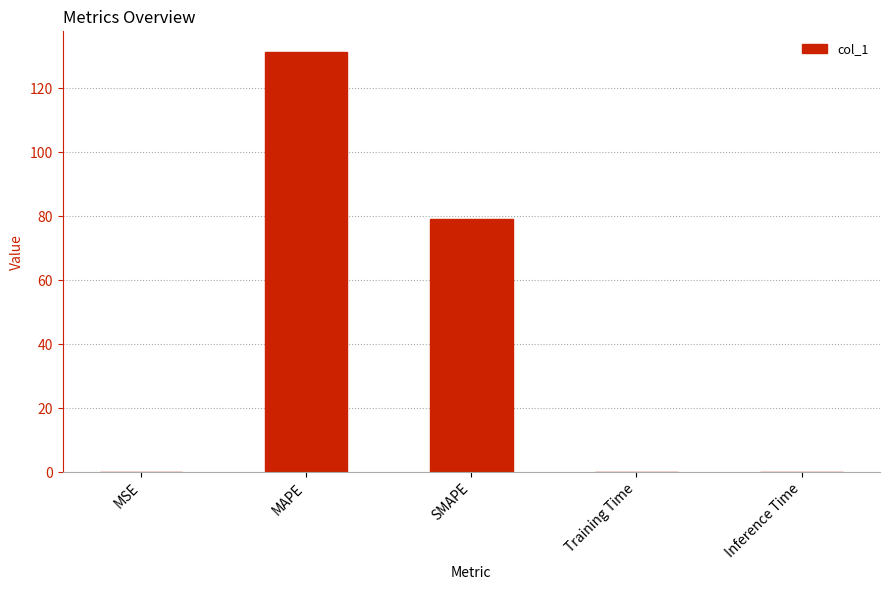

Does the chart contain stacked bars?

No